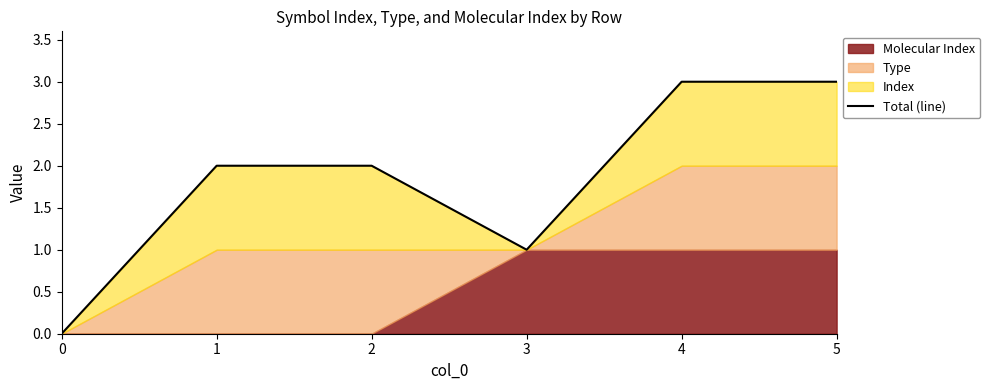

Count the number of categories in the chart.

6